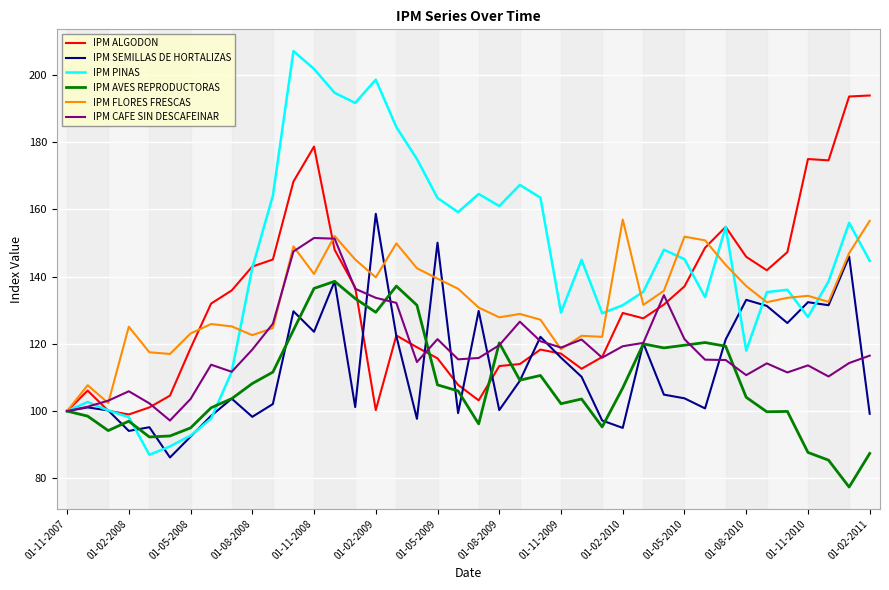

Which series has the widest spread of values?

IPM PINAS